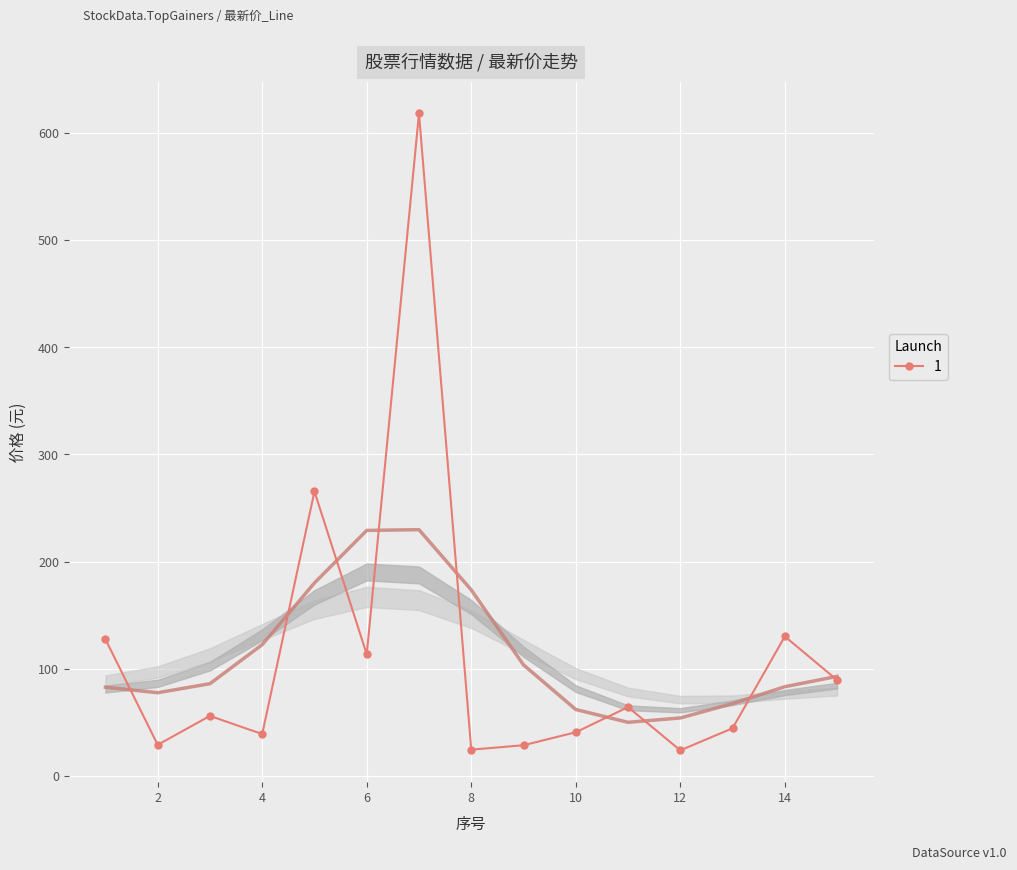

How many data points in 1 are above 56?

8